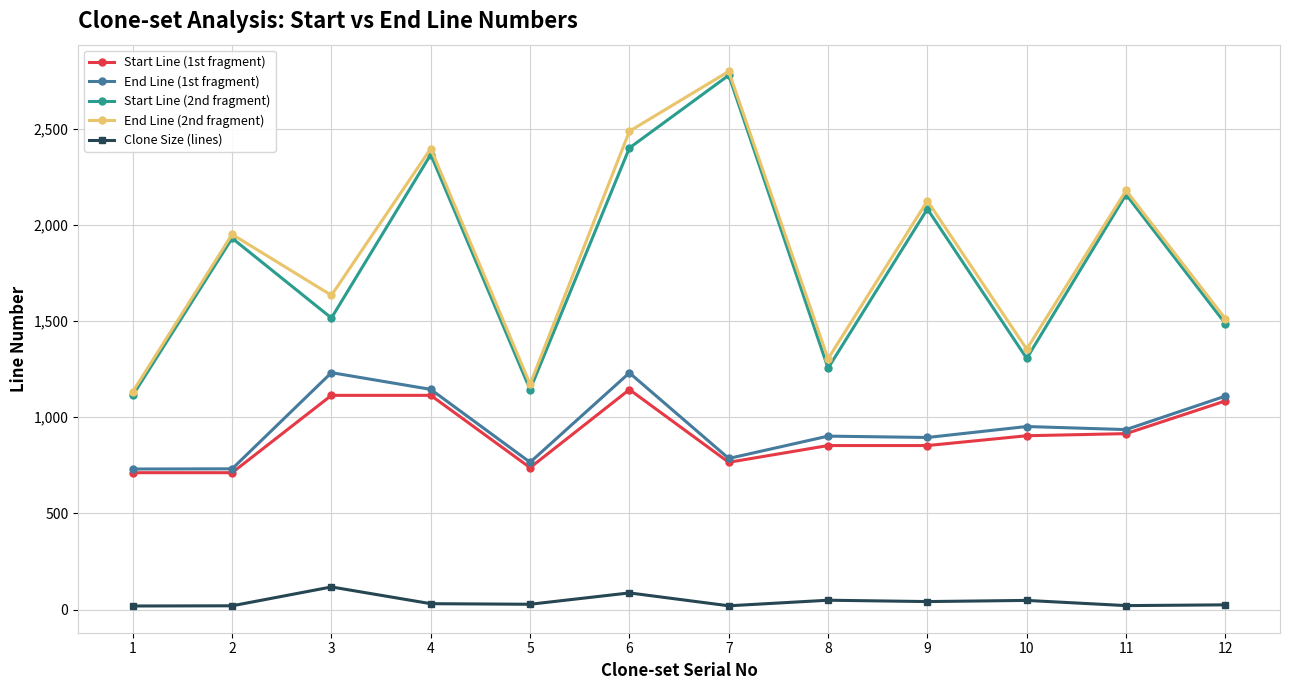

True or false: End Line (1st fragment) and Clone Size (lines) cross at least once.

False